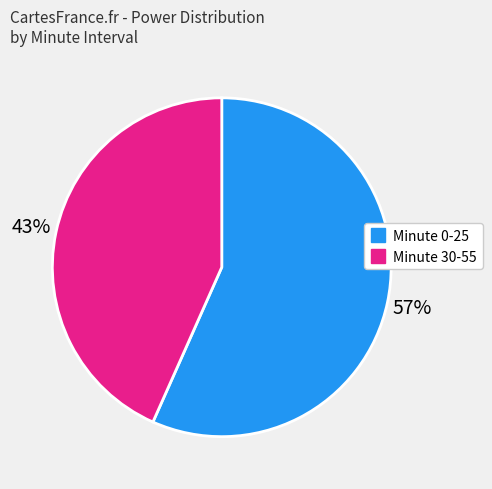

Is there any slice that represents more than half of the pie?

Yes